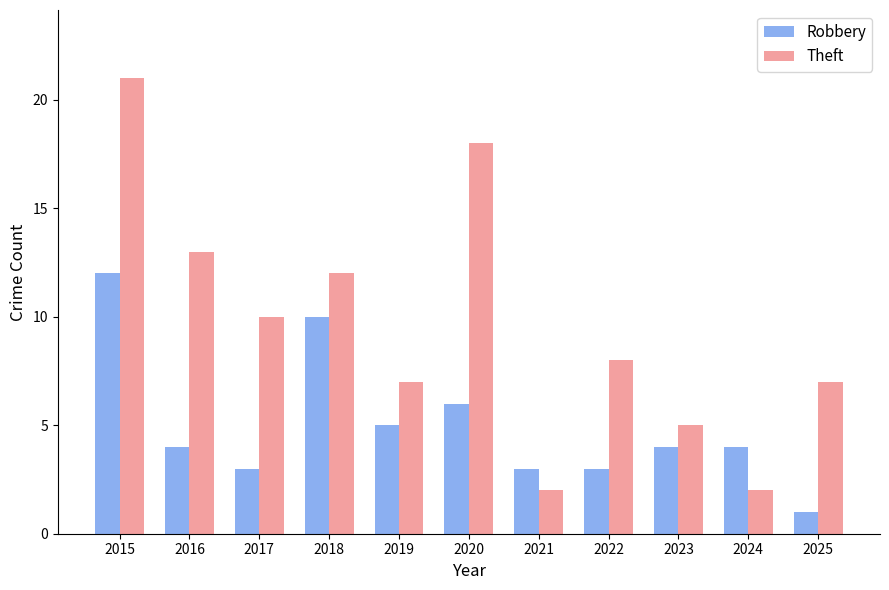

What is the maximum value for Robbery?

12